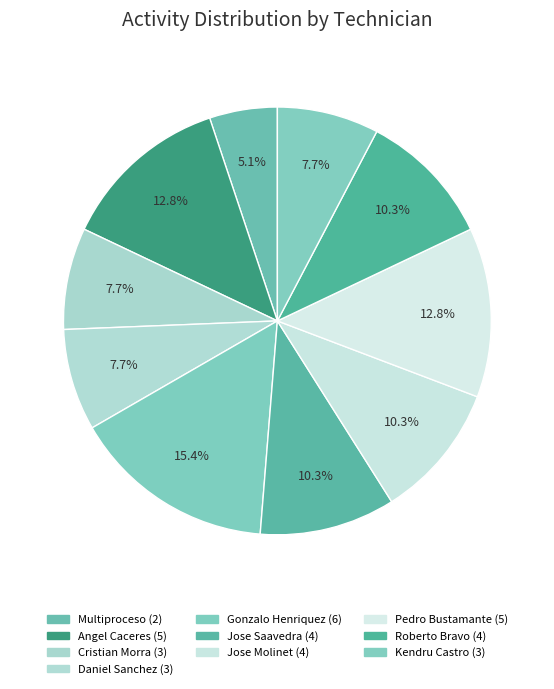

How many slices are in this pie chart?

10